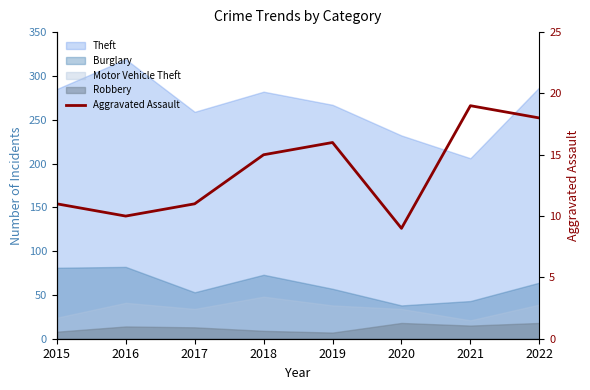

Is it true that the value at 2020 is 2?

False